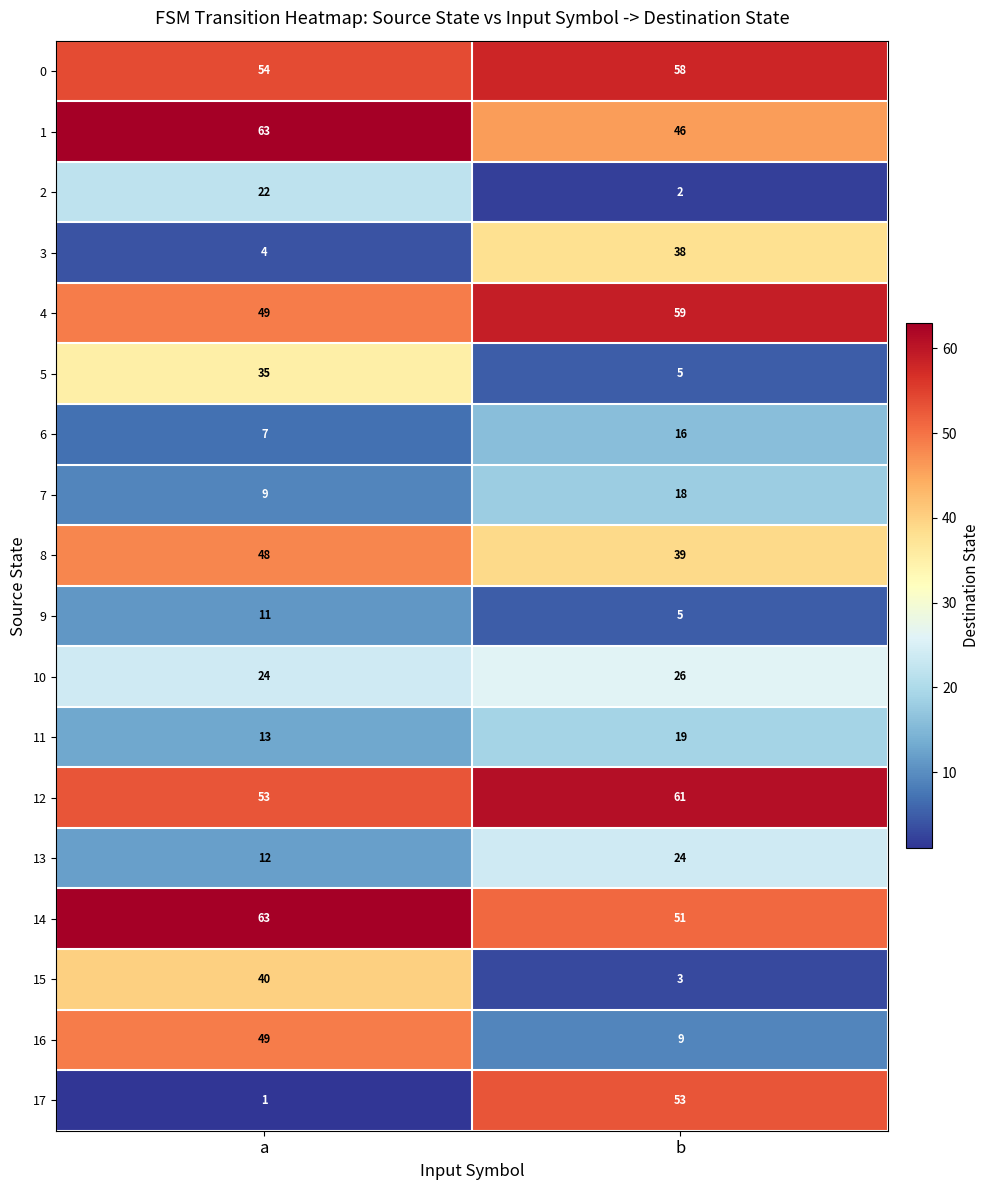

Which series has the widest spread of values?

17